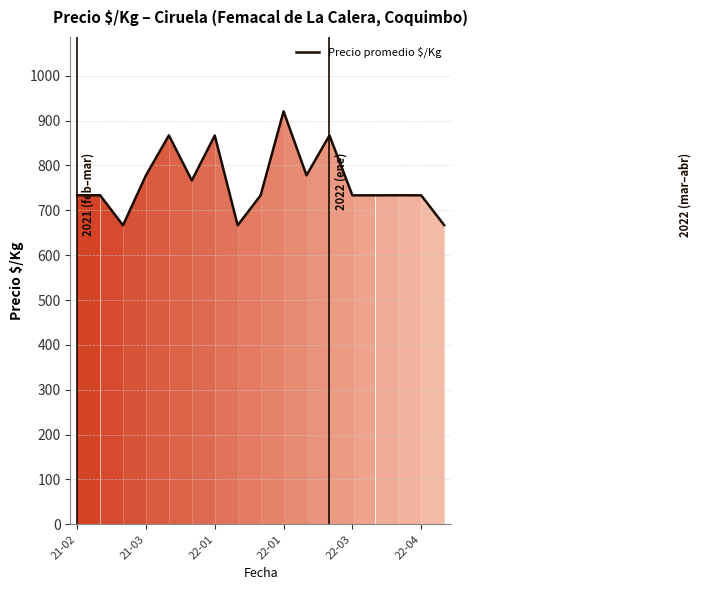

How many values exceed 733?

14